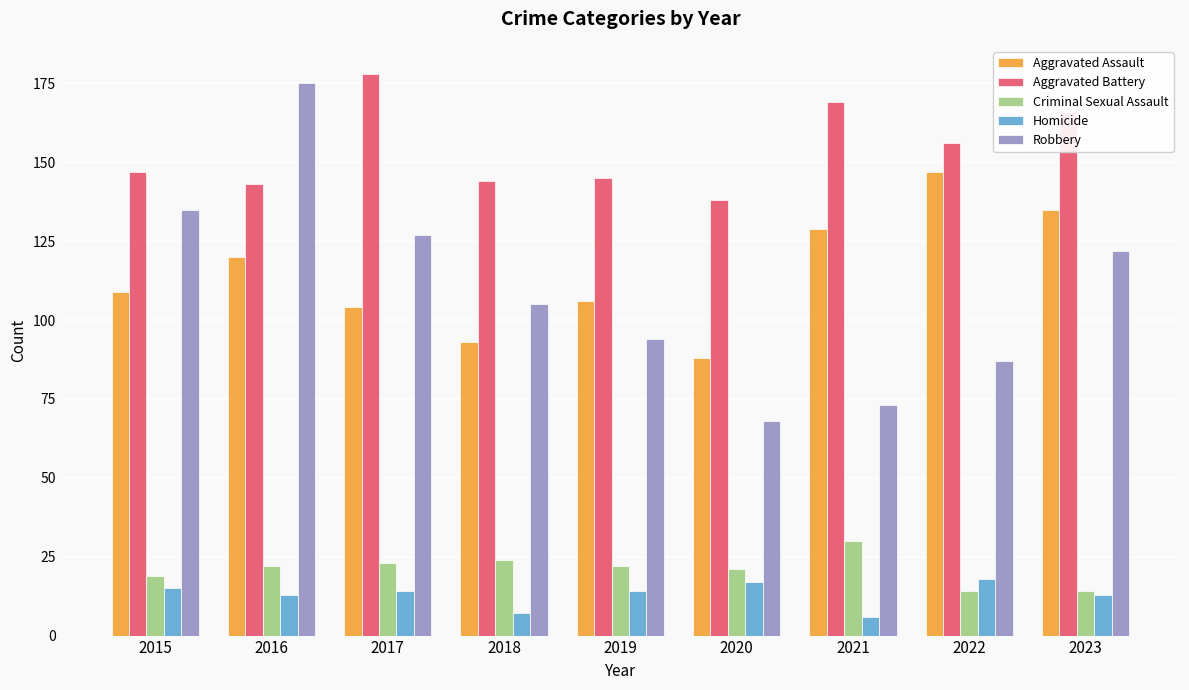

Reading left to right, transcribe all the data shown in this chart.

Aggravated Assault: 2015=109	2016=120	2017=104	2018=93	2019=106	2020=88	2021=129	2022=147	2023=135
Aggravated Battery: 2015=147	2016=143	2017=178	2018=144	2019=145	2020=138	2021=169	2022=156	2023=166
Criminal Sexual Assault: 2015=19	2016=22	2017=23	2018=24	2019=22	2020=21	2021=30	2022=14	2023=14
Homicide: 2015=15	2016=13	2017=14	2018=7	2019=14	2020=17	2021=6	2022=18	2023=13
Robbery: 2015=135	2016=175	2017=127	2018=105	2019=94	2020=68	2021=73	2022=87	2023=122